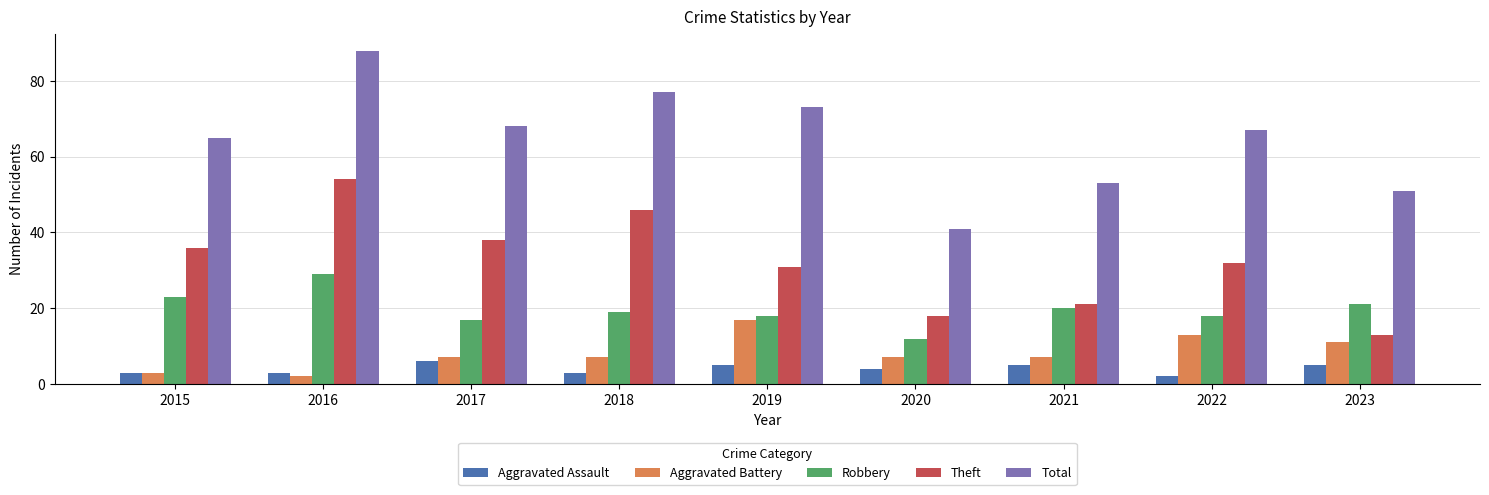

Does the chart contain stacked bars?

No